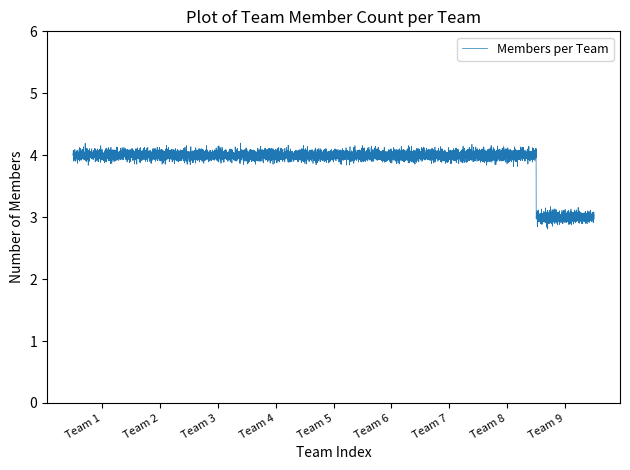

What is the greatest value displayed?

4.2